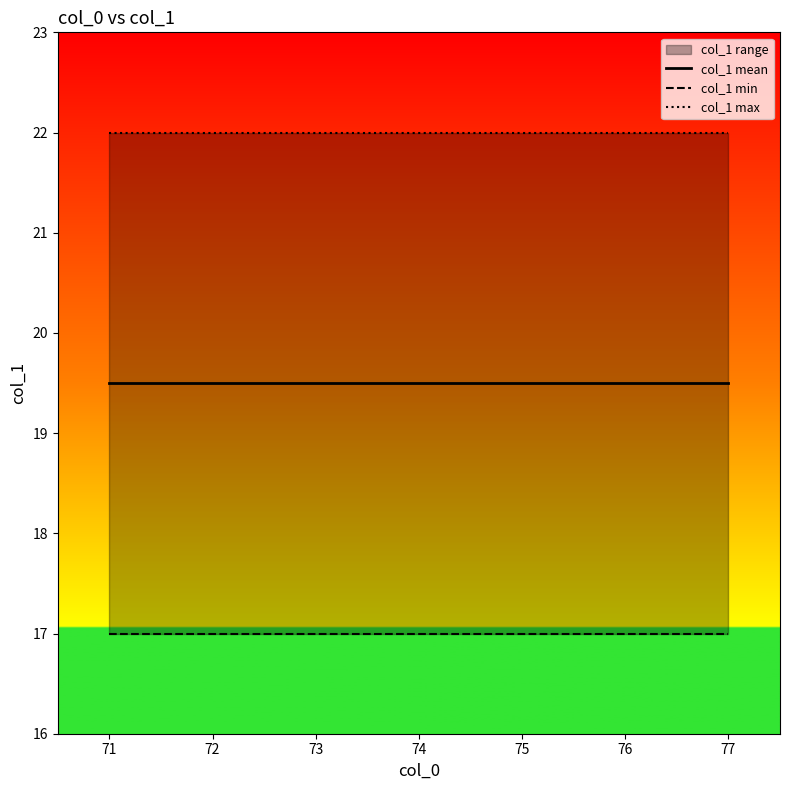

Does the chart display data point markers on the line(s)?

No